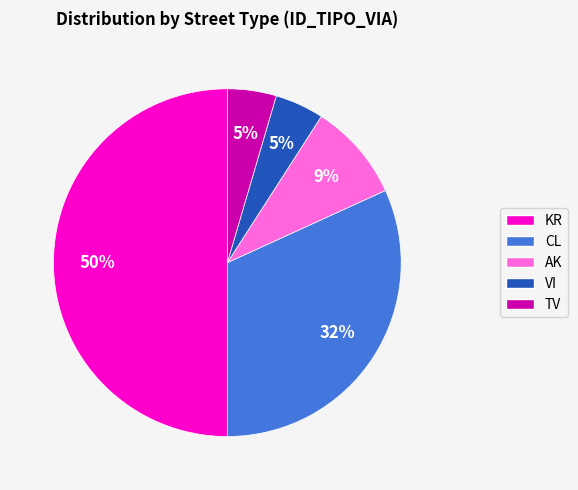

What is the largest slice in the pie chart?

KR